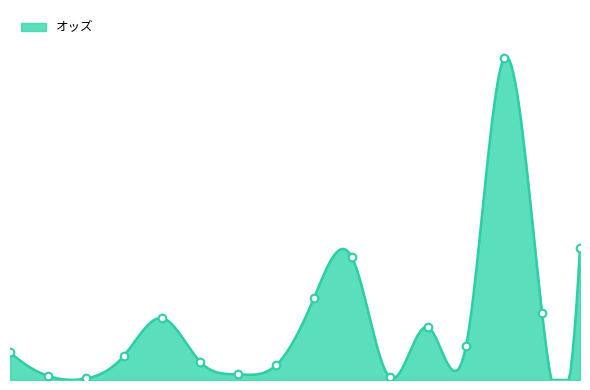

What is the change in value from 7 to 12?

+65.9